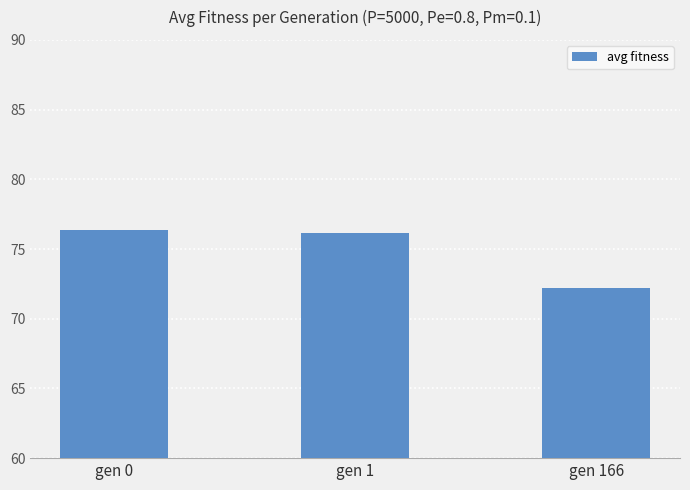

Reading right to left, what are all the values shown in this chart?

gen 166=72.2	gen 1=76.1	gen 0=76.3